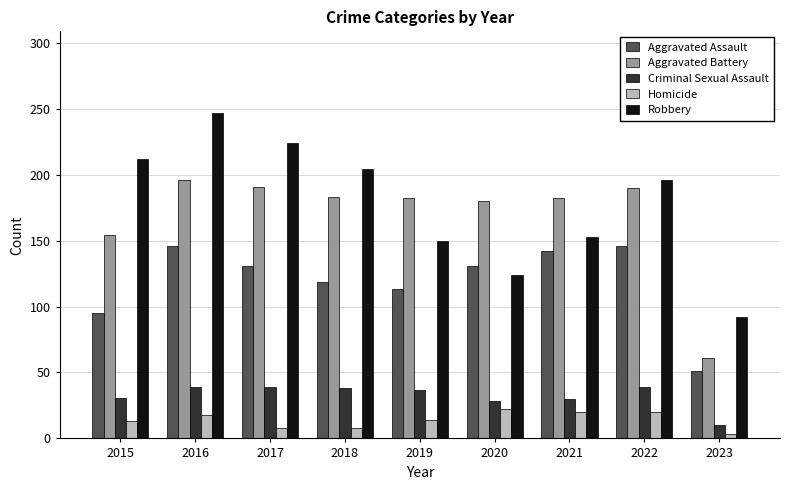

The Homicide series shows 20 at 2022. True or false?

True